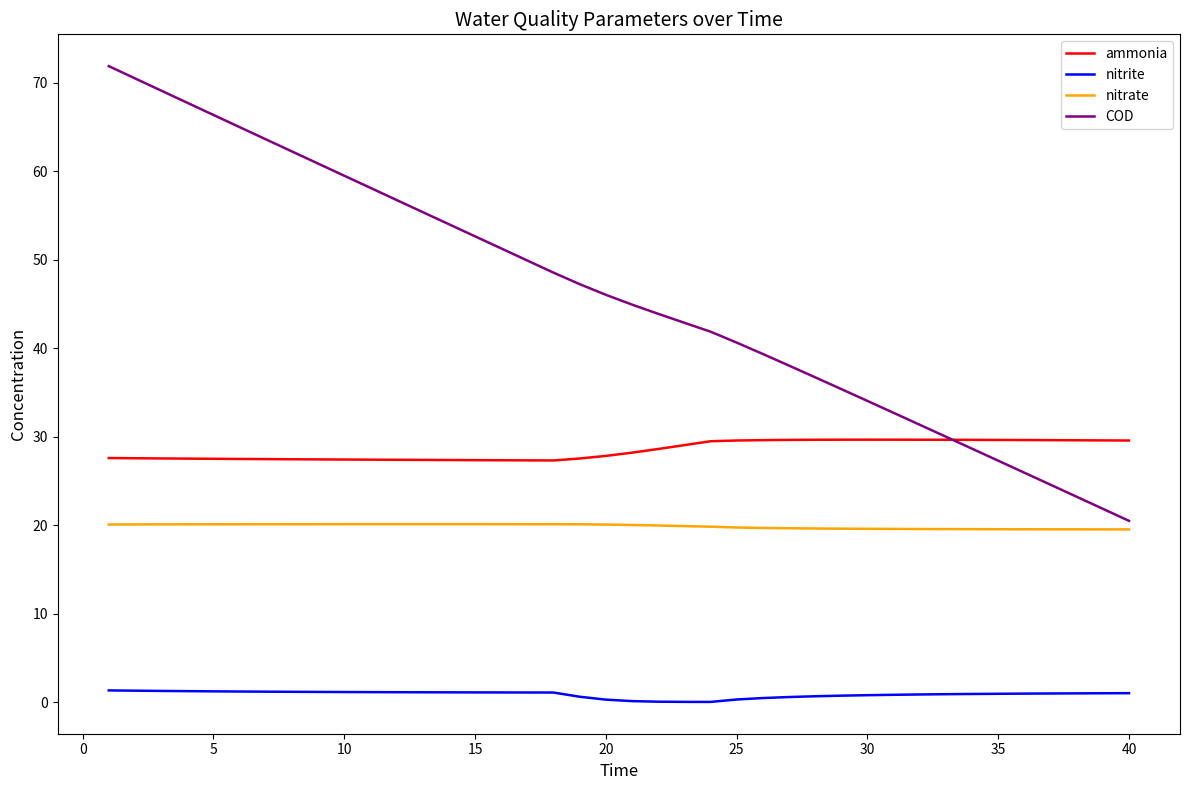

Which series has the largest total across all categories?

COD